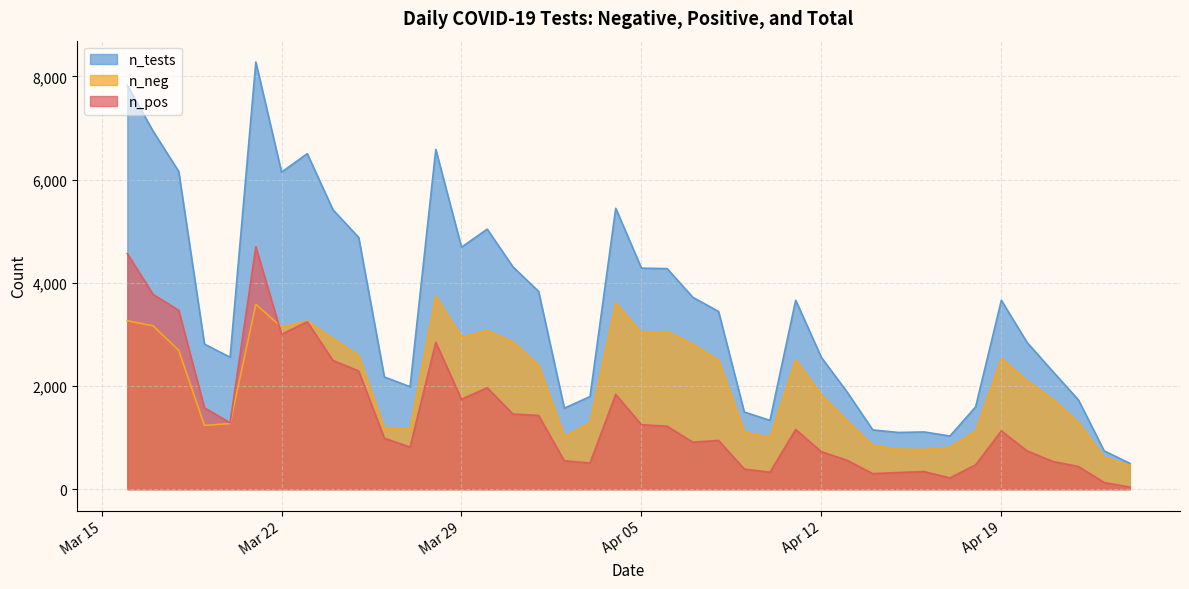

Rank the series by their maximum value, from lowest to highest.

n_neg, n_pos, n_tests